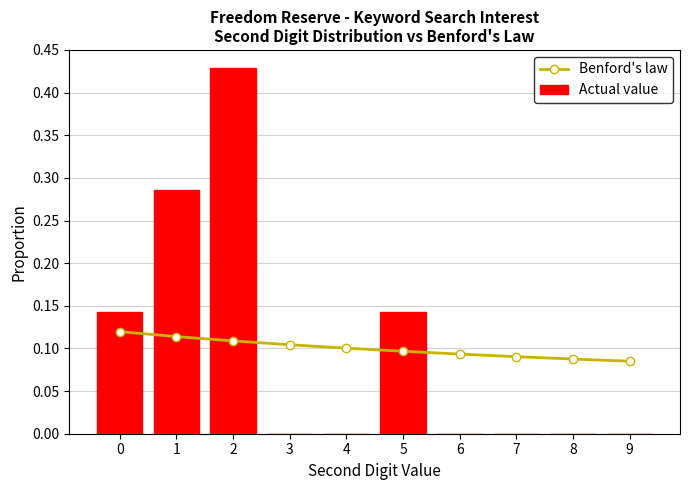

What is the total value across all series at 6?

0.1